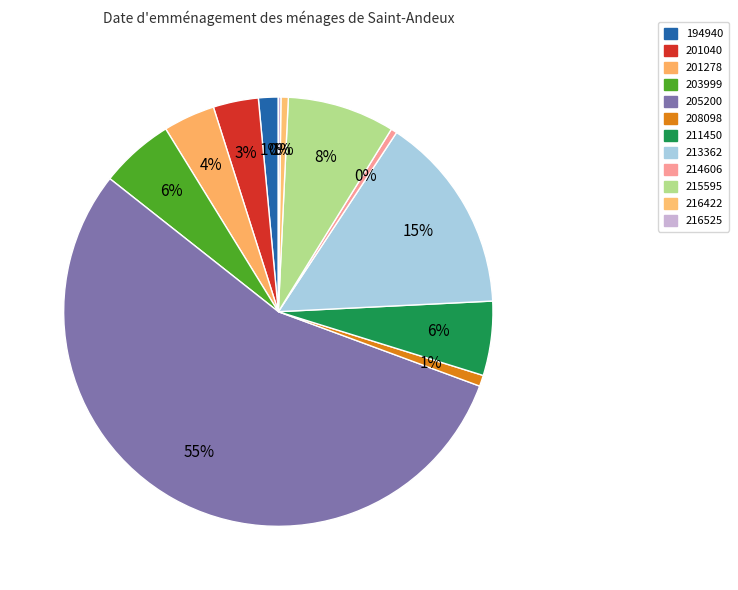

Rank the categories by value from highest to lowest.

205200, 213362, 215595, 211450, 203999, 201278, 201040, 194940, 208098, 216422, 214606, 216525